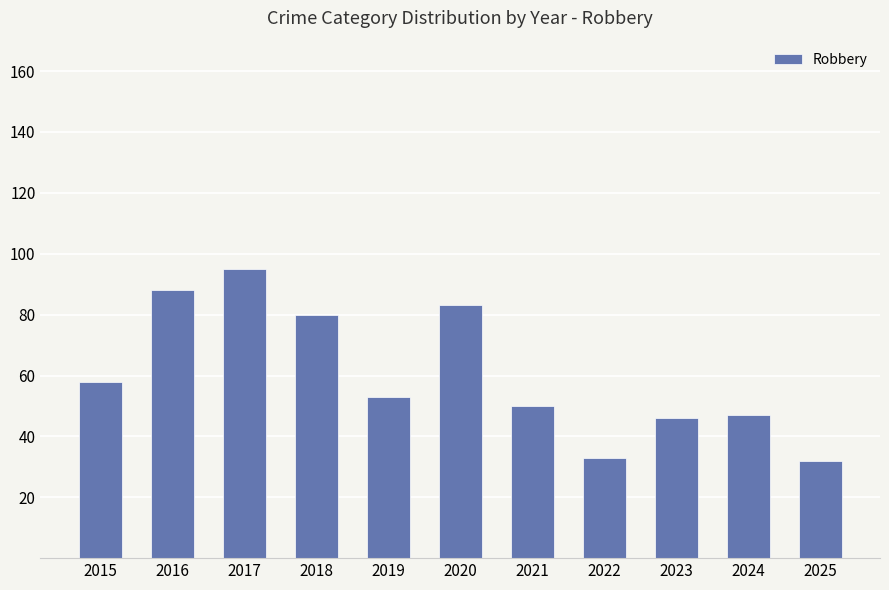

The chart shows a value of 33 at 2022. True or false?

True